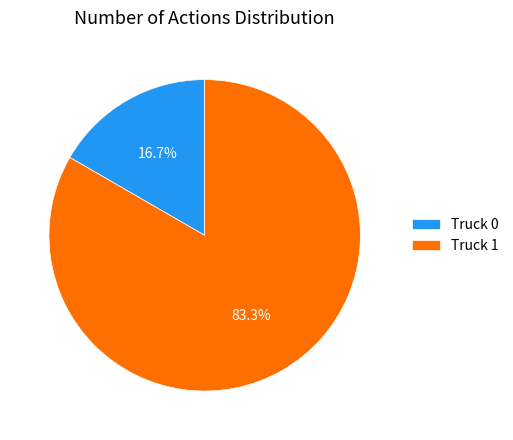

How many slices are in this pie chart?

2